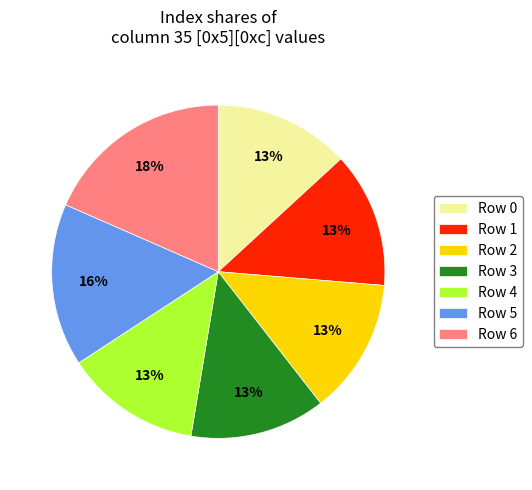

How many segments does this pie chart have?

7